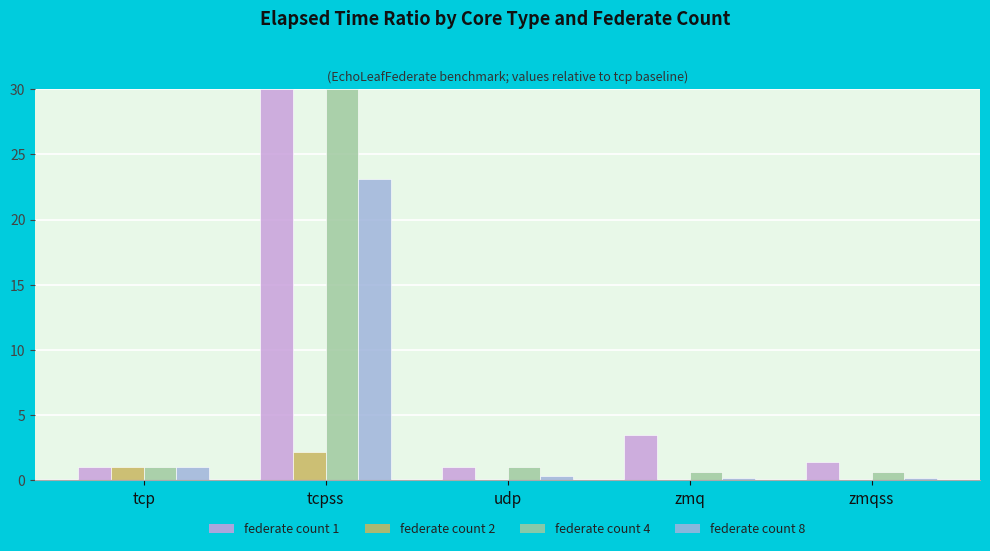

What are all the series names shown in the legend?

federate count 1, federate count 2, federate count 4, federate count 8